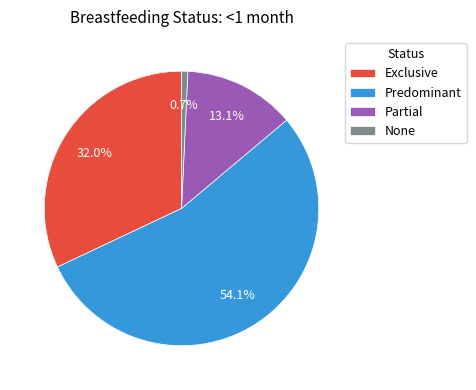

The None slice represents 8% of the pie. True or false?

False